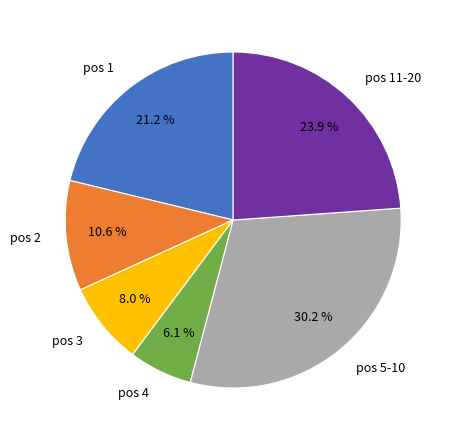

Rank the categories by value from highest to lowest.

pos 5-10, pos 11-20, pos 1, pos 2, pos 3, pos 4